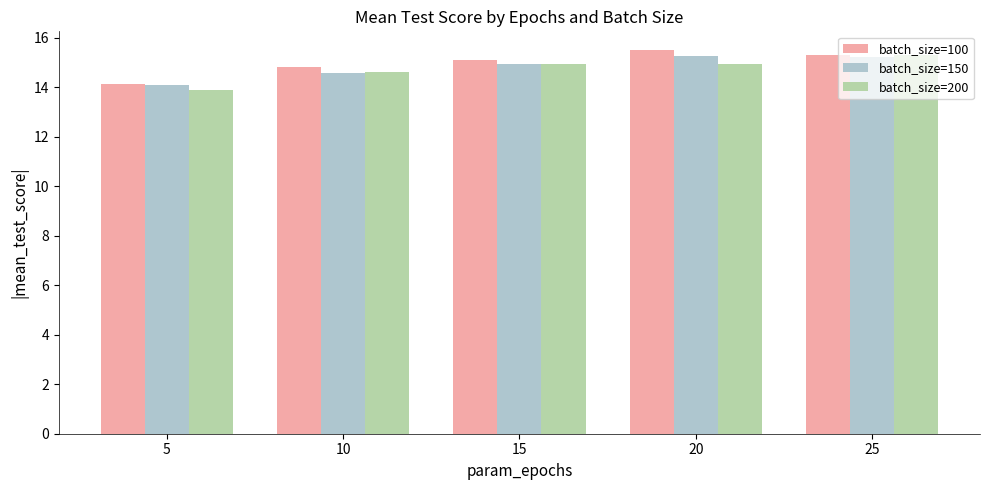

Which series changed the most between 10 and 15?

batch_size=150